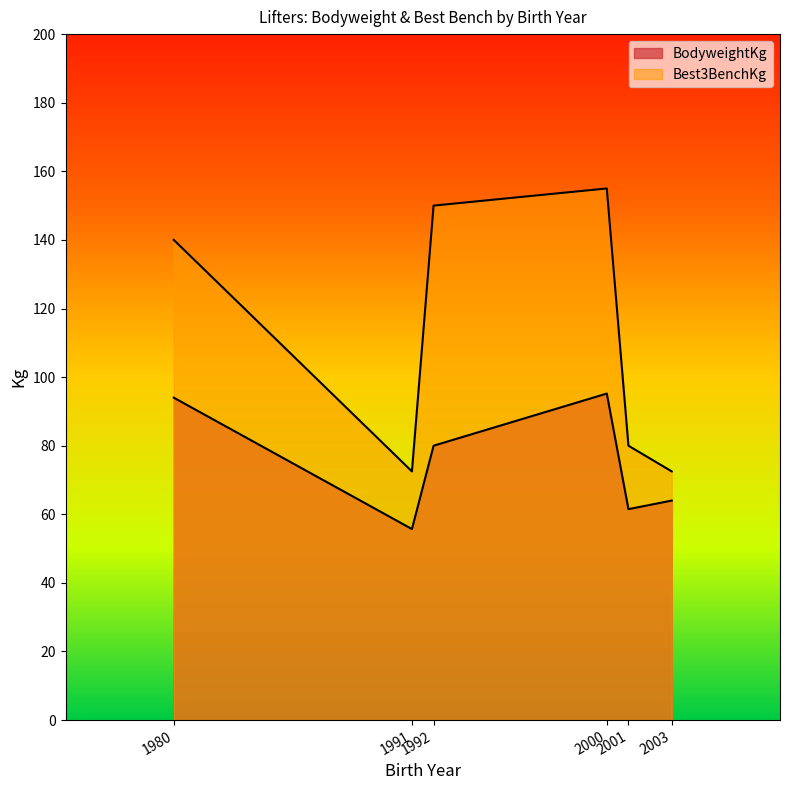

What is the total value across all series at 2001?

141.5